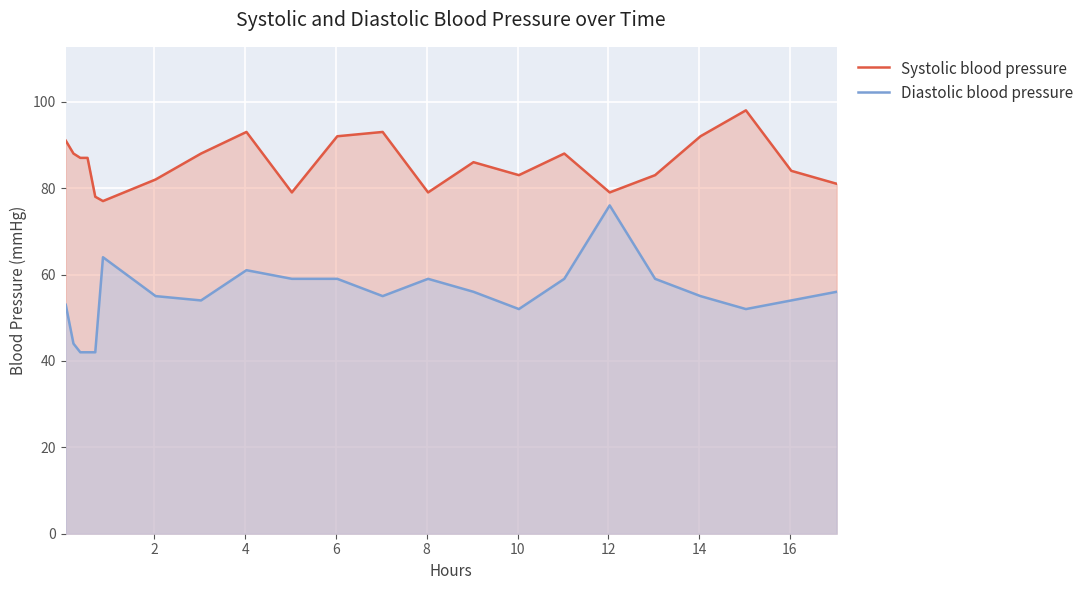

List the series in order of their overall mean, lowest first.

Diastolic blood pressure, Systolic blood pressure